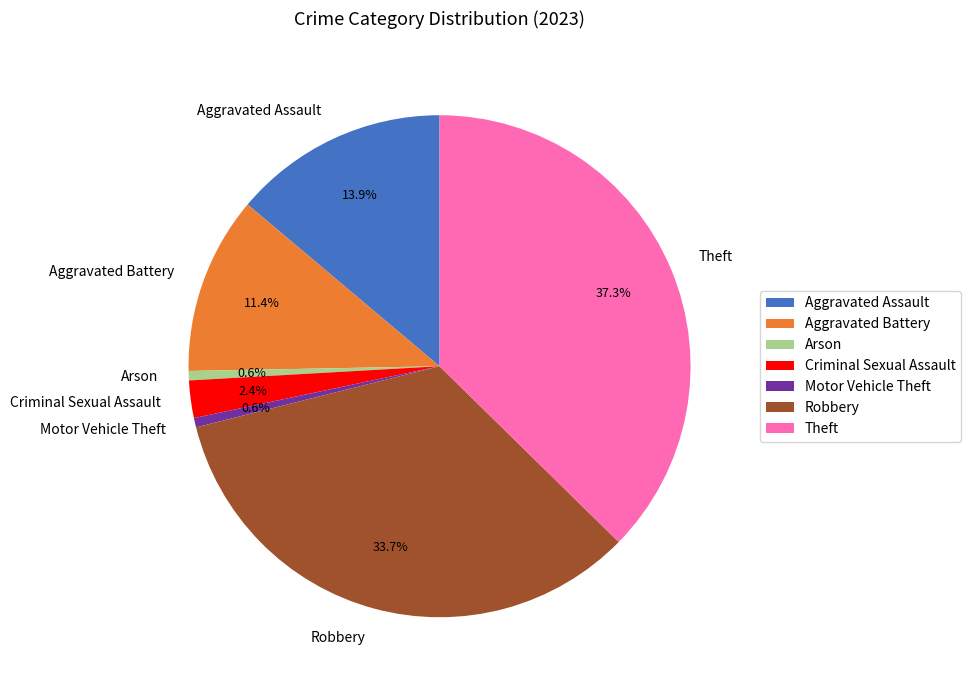

To the nearest percent, what is the average slice percentage?

14%